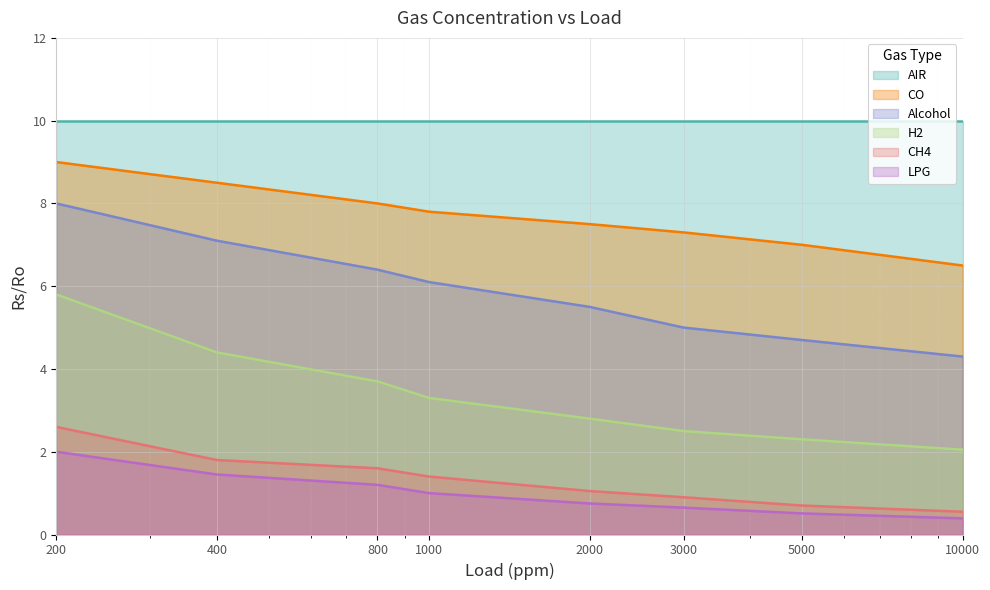

At which category is the sum across all series the highest?

200